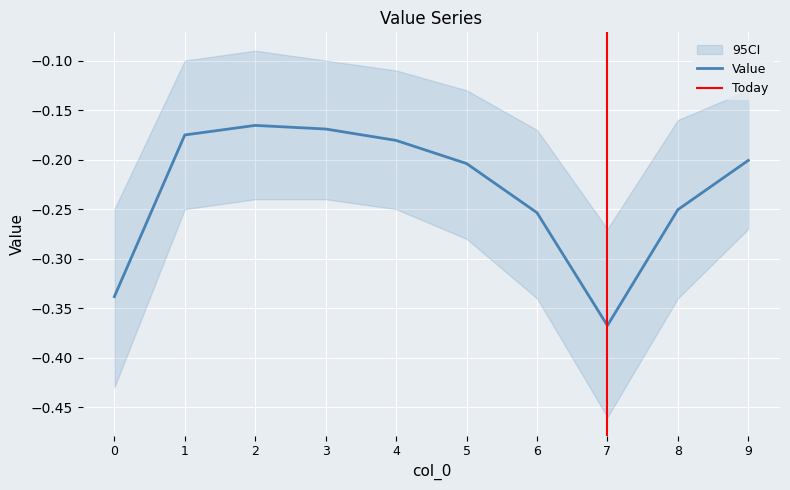

At which label is the value closest to 0?

2